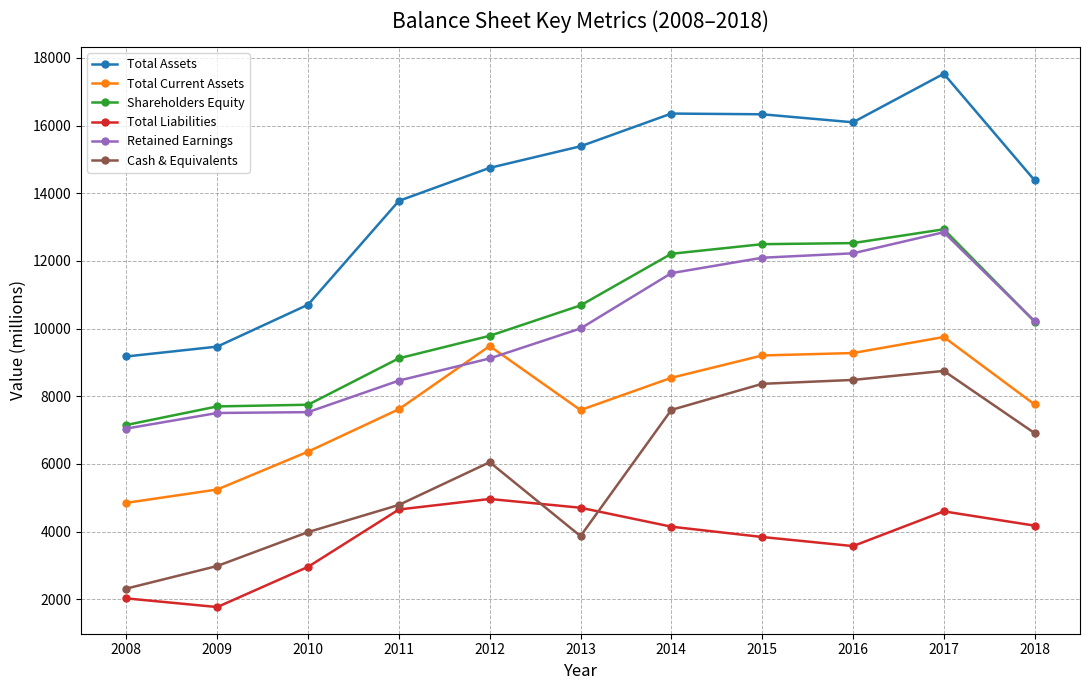

What is the value of the Shareholders Equity point at the 10th from the left?

12936